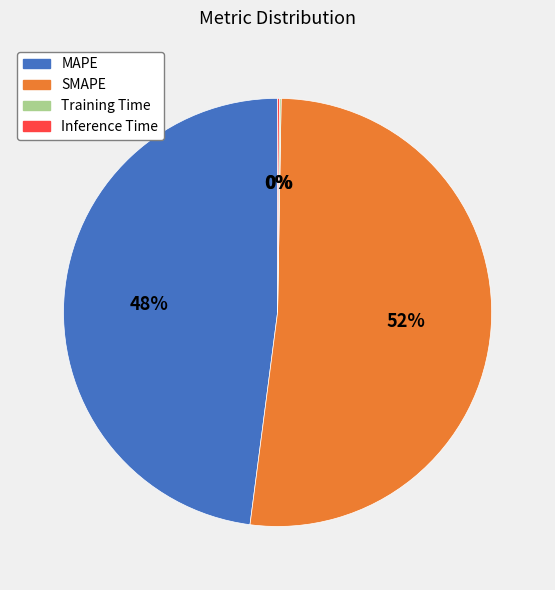

What percentage is the SMAPE slice, to the nearest percent?

52%